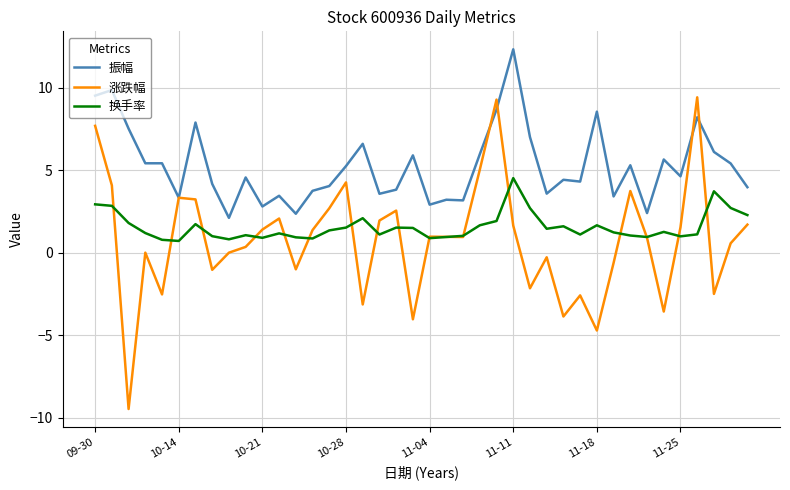

What is the smallest value displayed?

-9.5